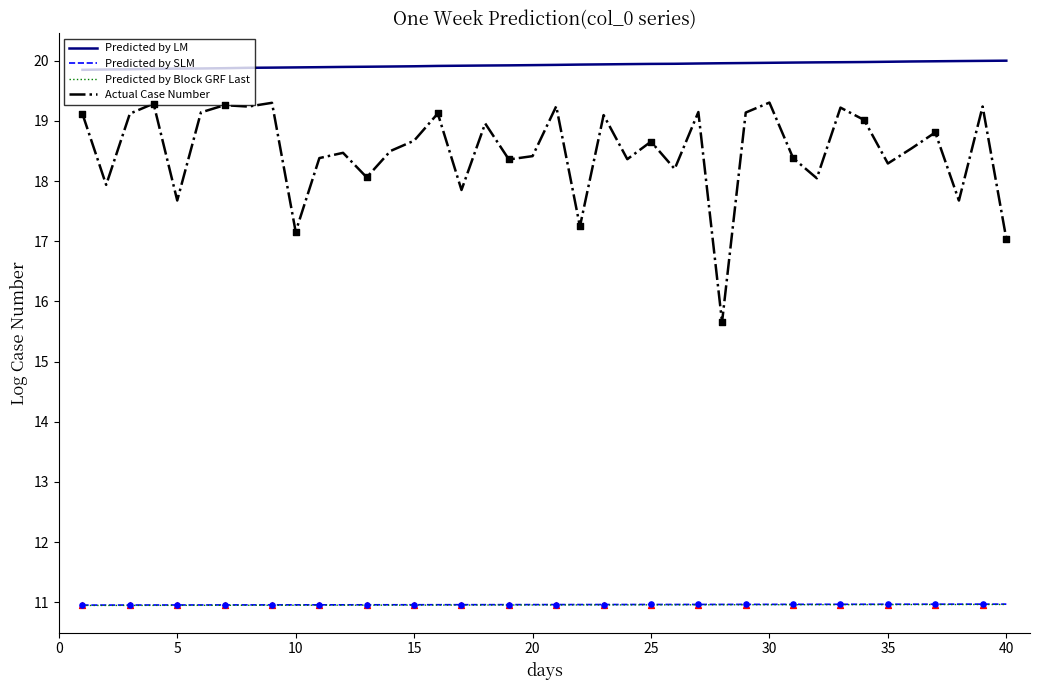

True or false: Predicted by Block GRF Last and Predicted by LM intersect in this chart.

False